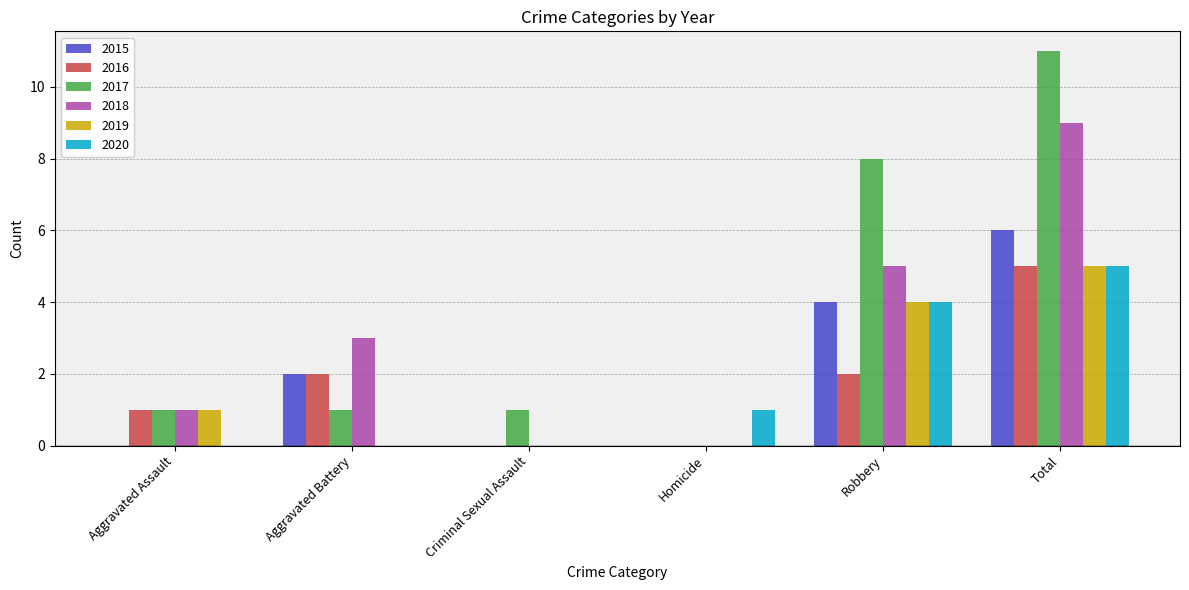

Which series has the widest spread of values?

2017